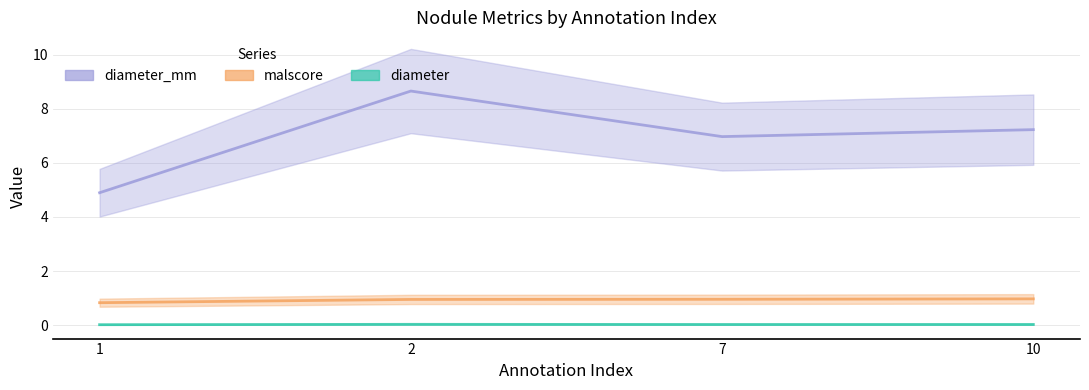

What is the sum of all diameter values?

0.1